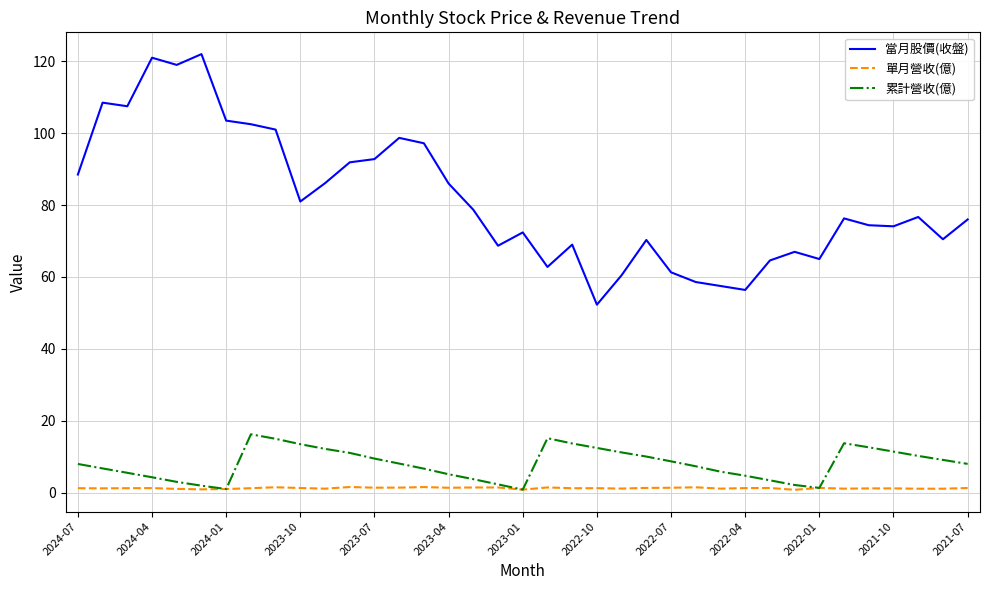

Which series has the widest spread of values?

當月股價(收盤)